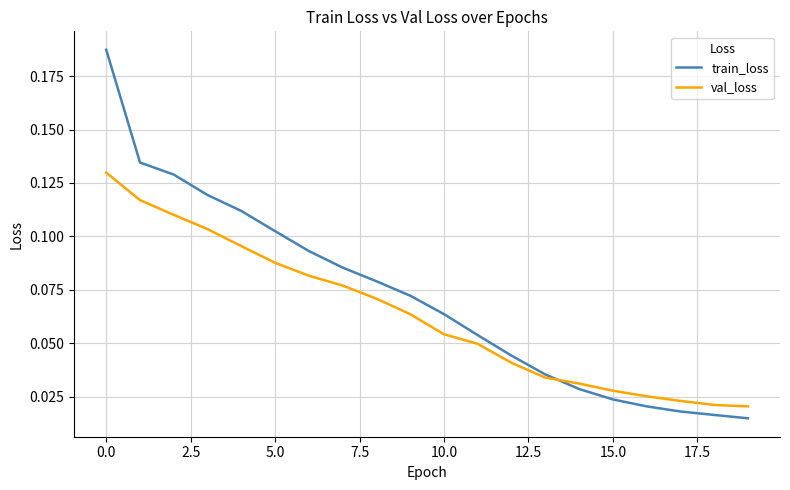

Rank the series by their average value, from highest to lowest.

train_loss, val_loss